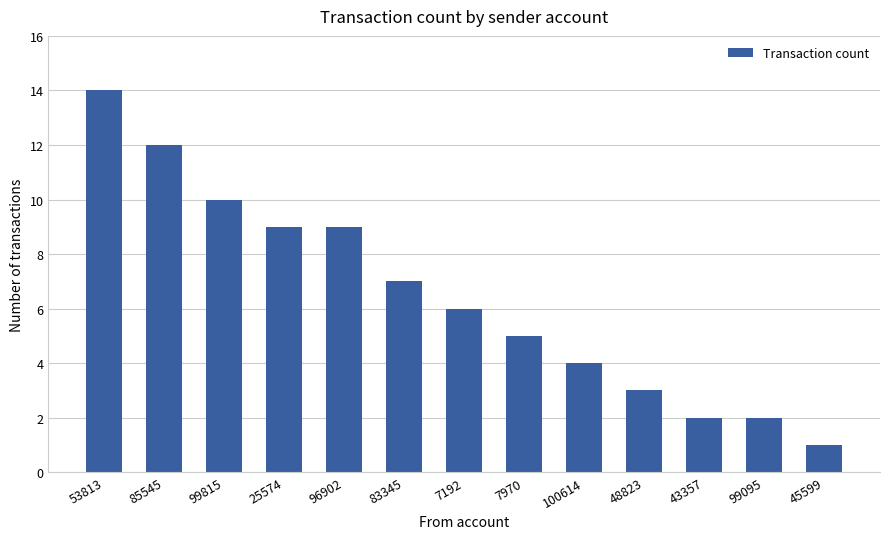

At which category does the chart reach its peak across all series?

53813